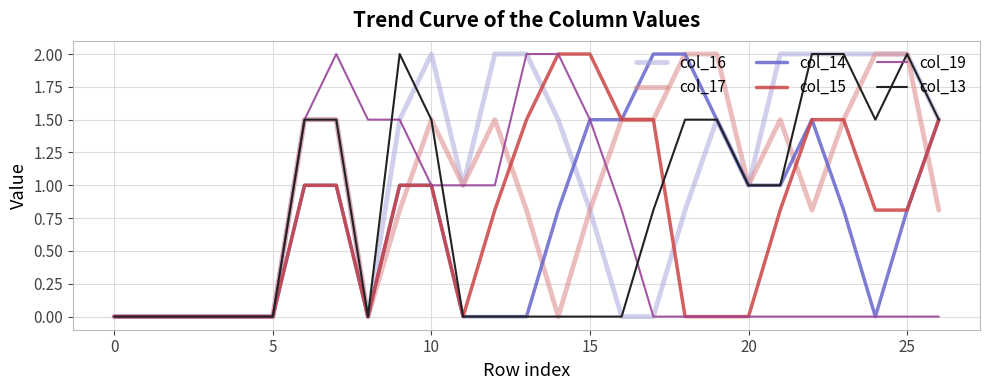

What is the average value of the col_13 series?

0.8